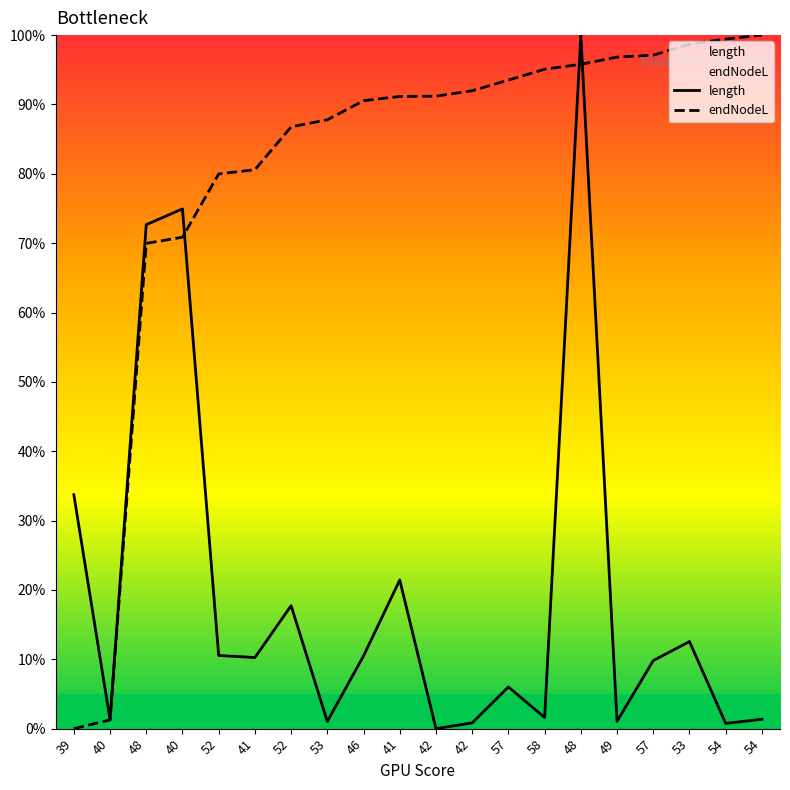

The value of length at 48 is 113.5. True or false?

False